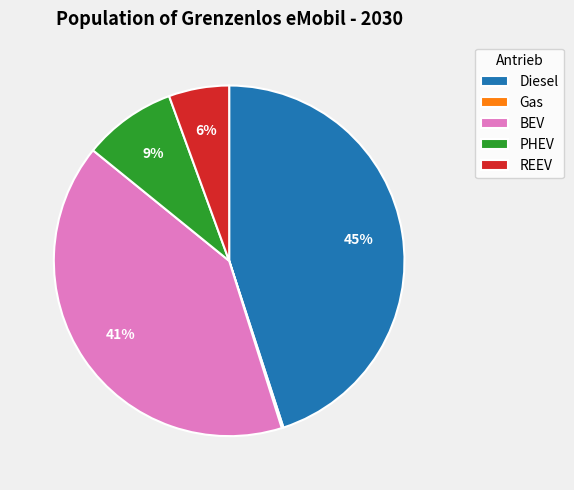

What percentage is the REEV slice, to the nearest percent?

6%